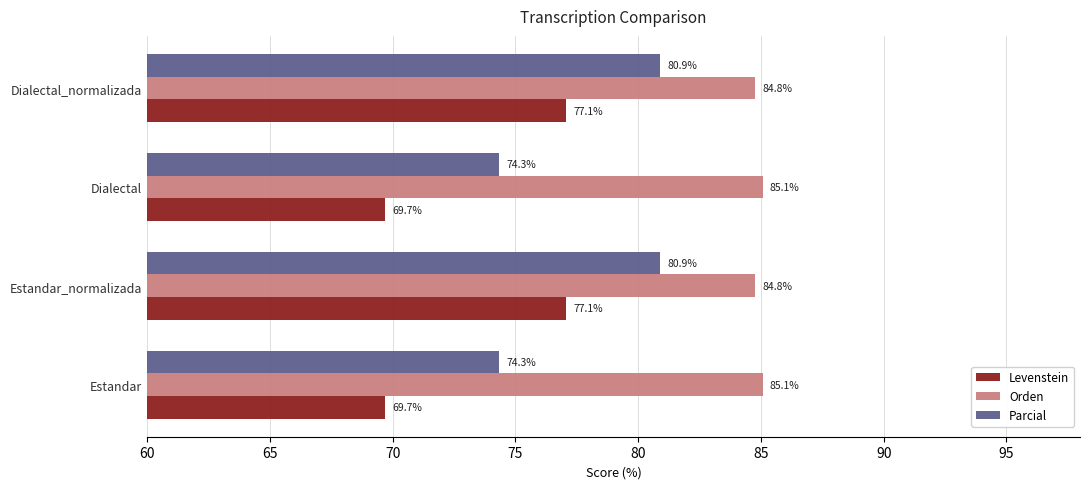

What are all the series names shown in the legend?

Levenstein, Orden, Parcial